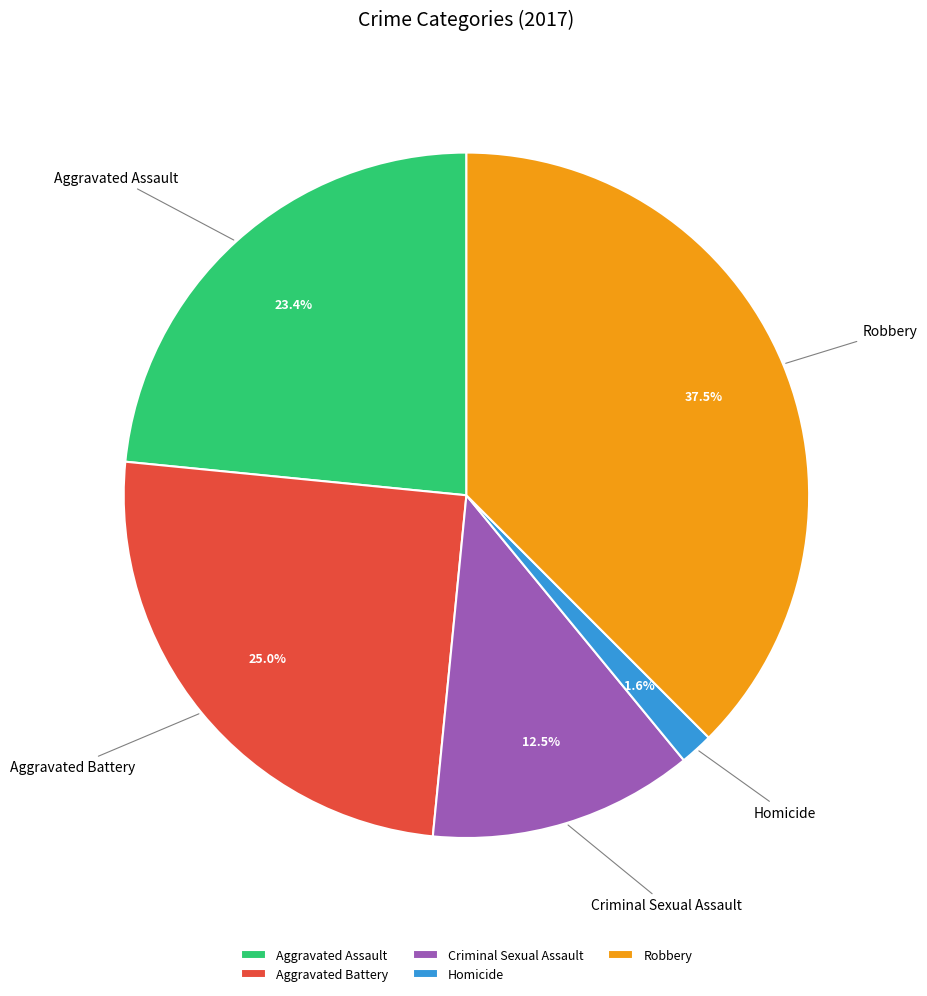

Is it true that Robbery is 49% of the pie?

False